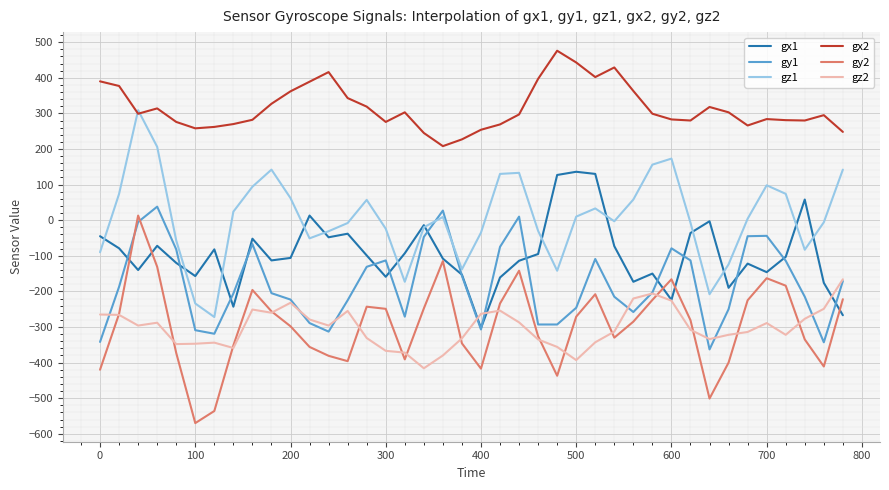

What is the maximum value shown in the chart?

476